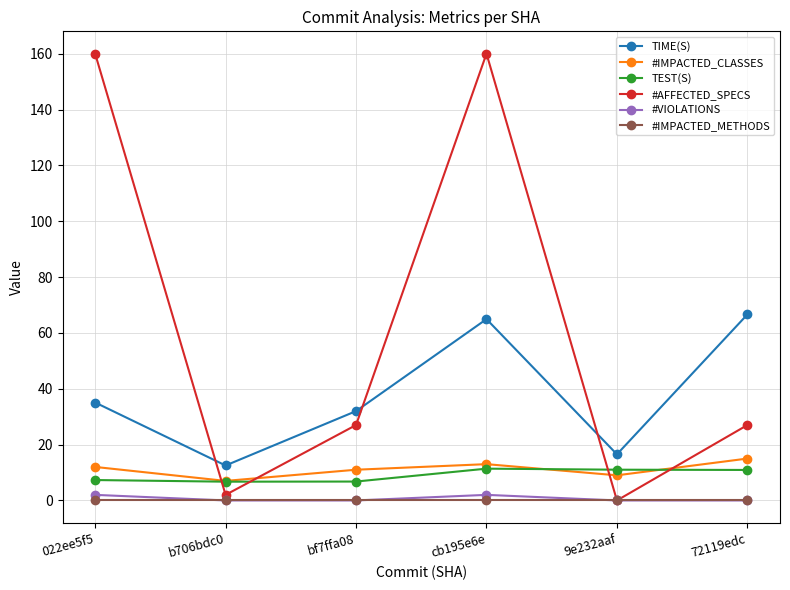

How many lines are shown in the chart?

6